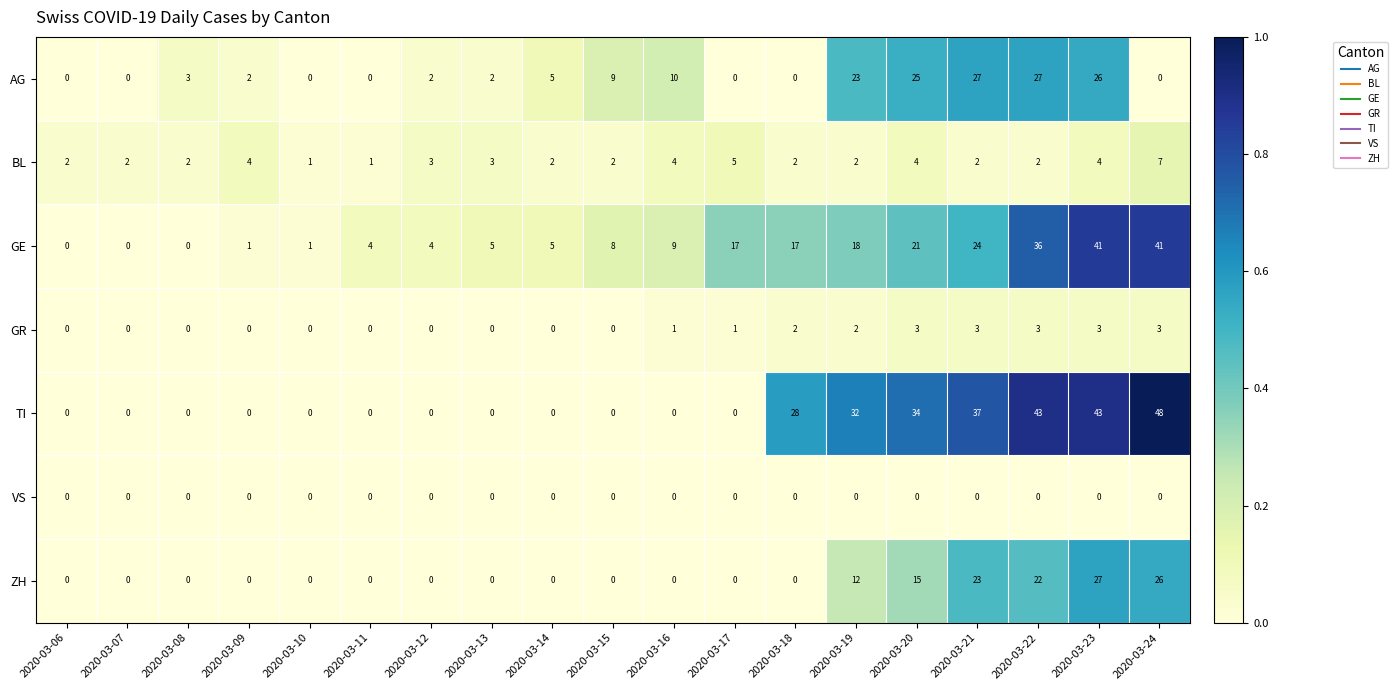

What is the difference between the highest and lowest values at 2020-03-18?

28